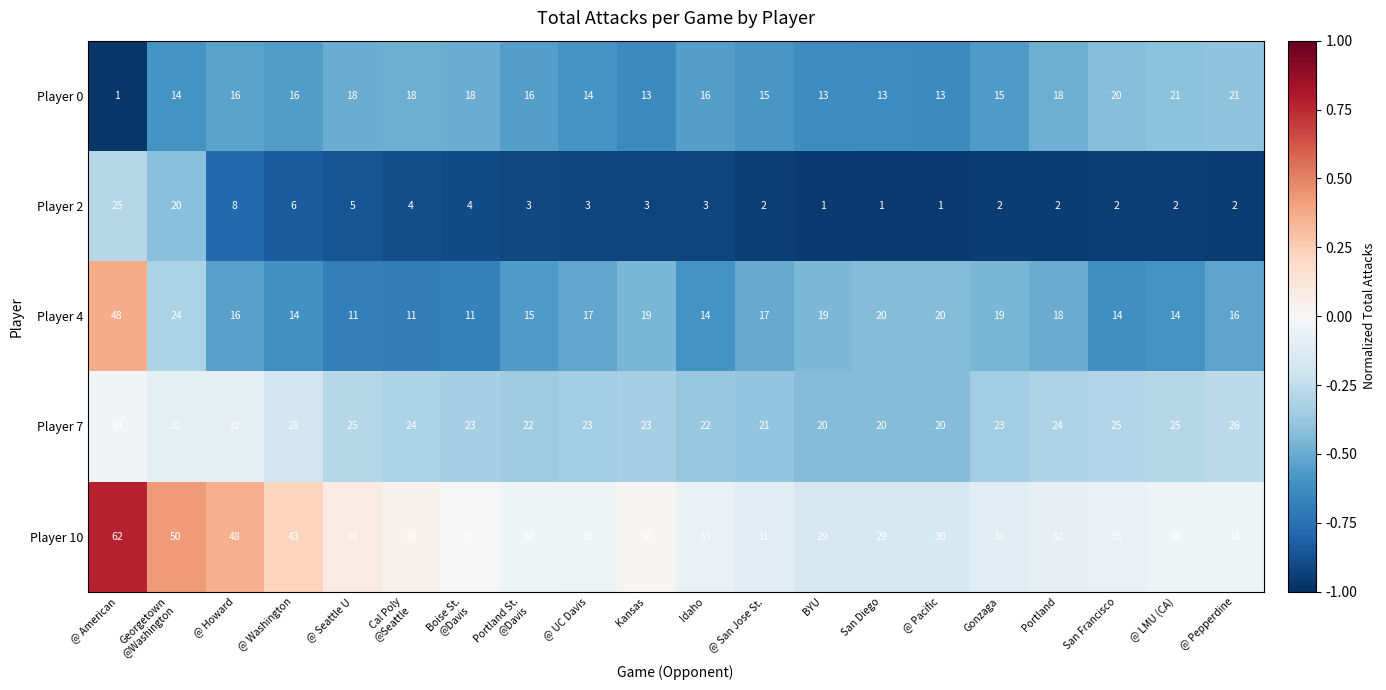

At which label does Player 7 first exceed 24?

@ American